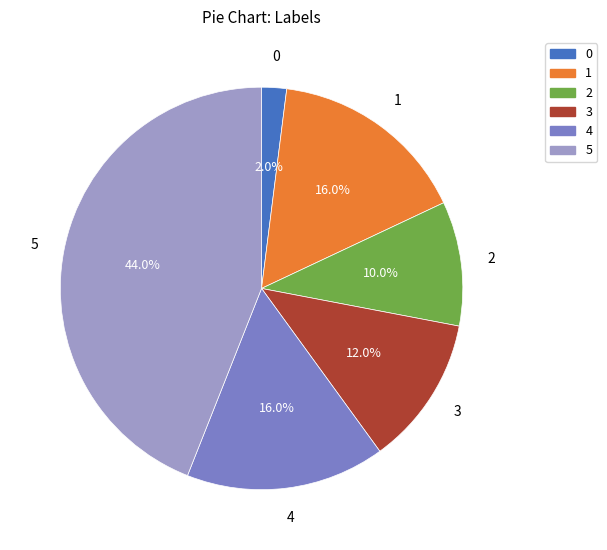

What is the ratio of the value at 2 to the value at 1?

0.6